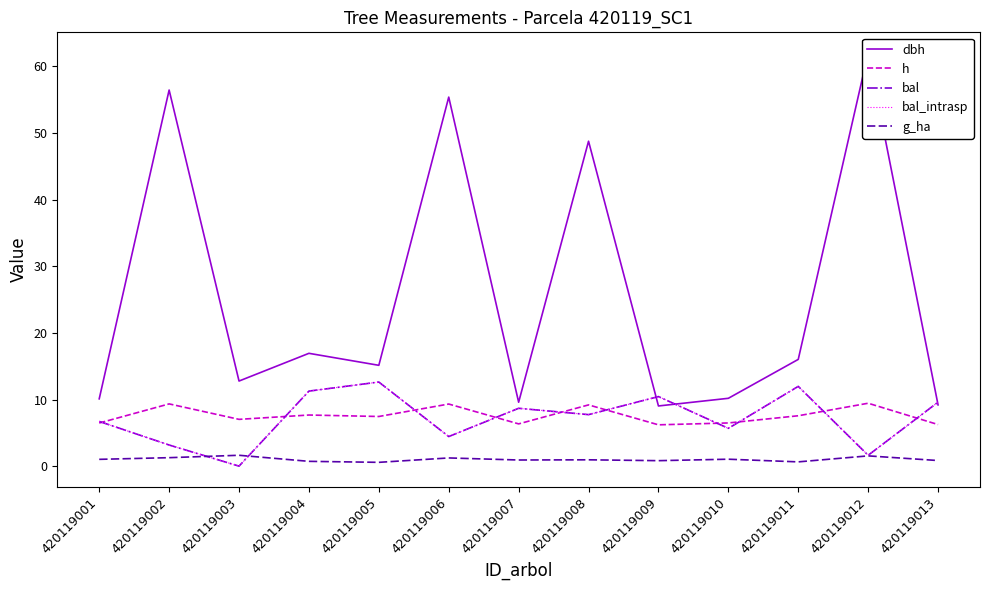

What is the sum of all bal values?

93.9